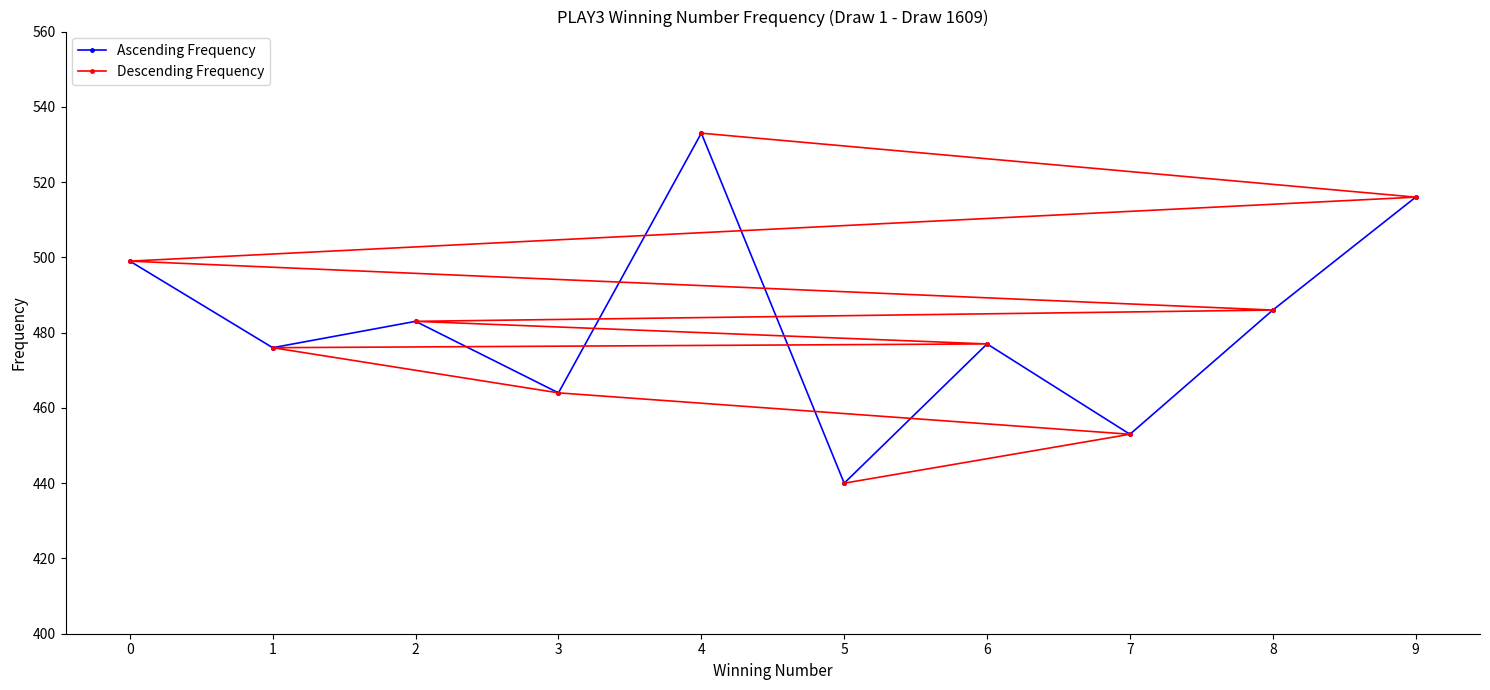

True or false: Ascending Frequency and Descending Frequency cross at least once.

True